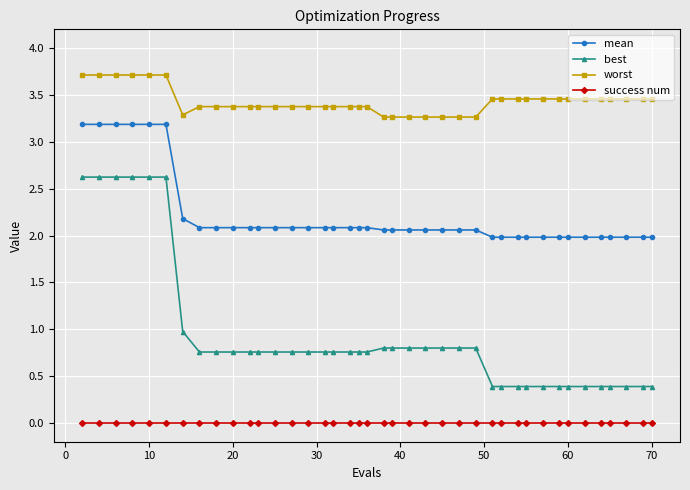

Rank the series by their average value, from lowest to highest.

success num, best, mean, worst